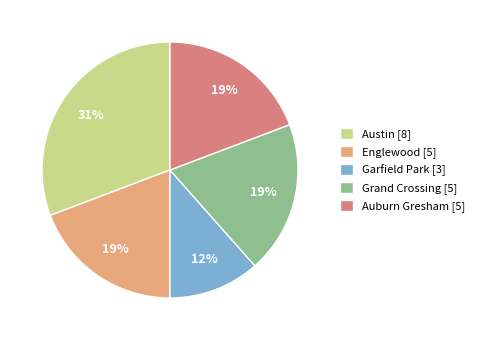

To the nearest percent, what is the difference between the Austin [8] and Garfield Park [3] slice percentages?

19%